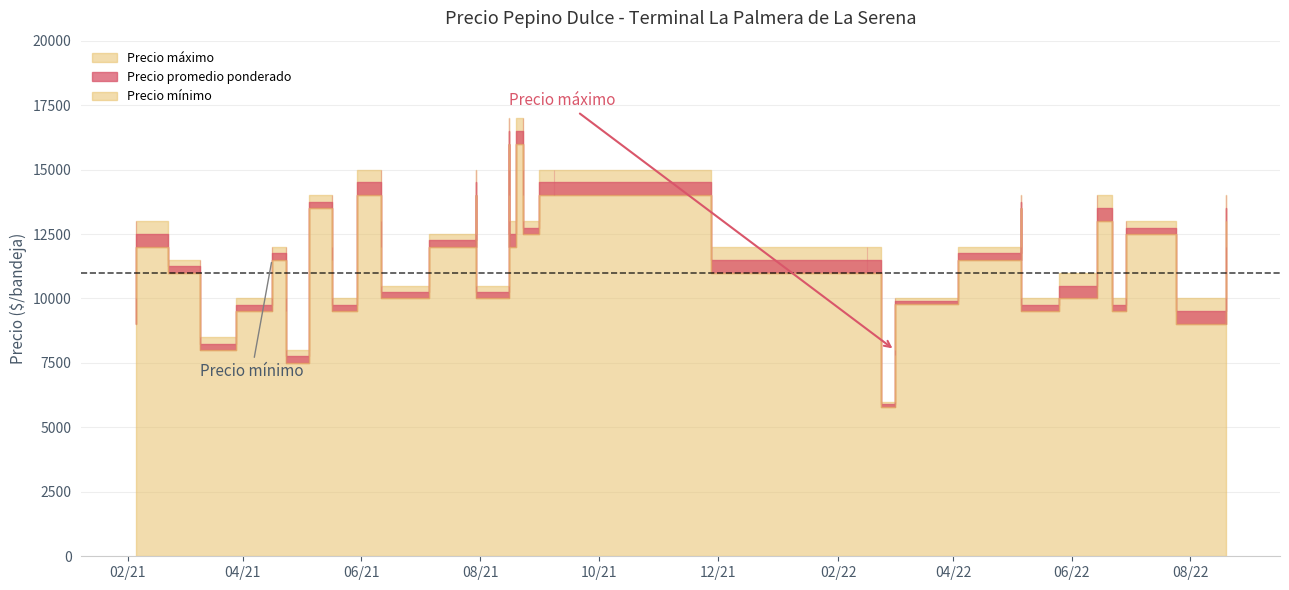

What is the label of the 26th point from the right?

2022-06-14